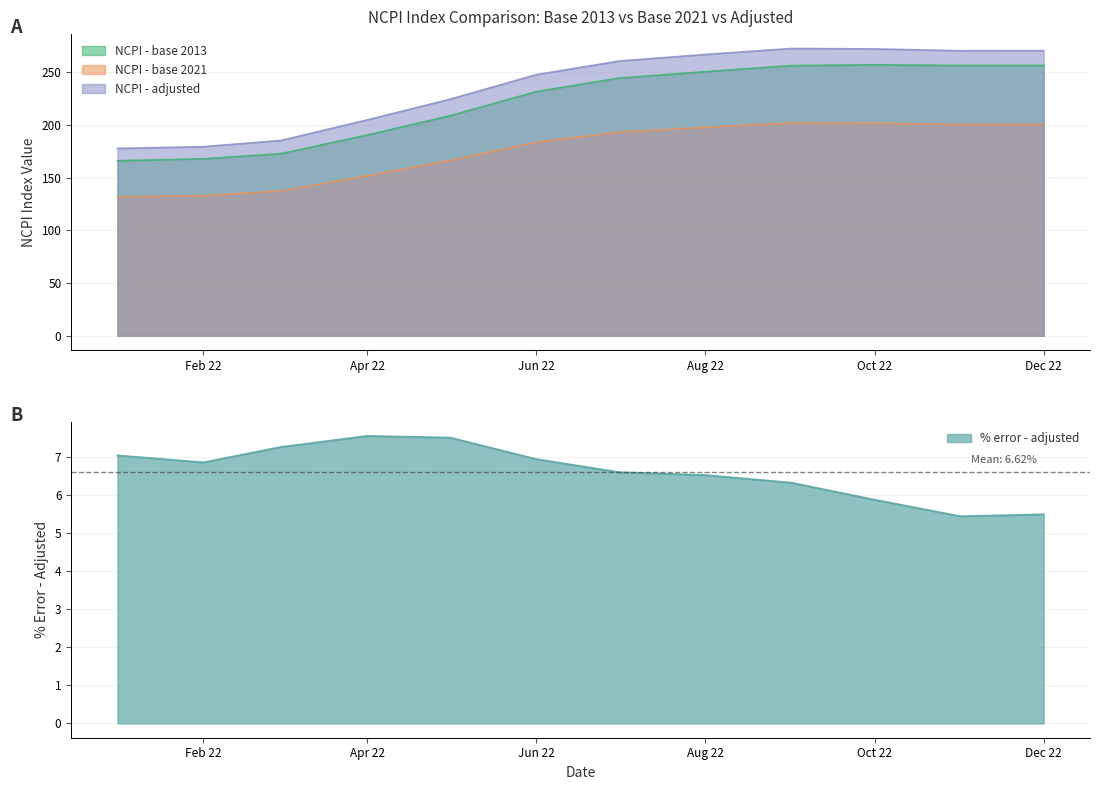

Reading left to right, extract all data points from this chart.

NCPI - base 2013: 166.0	167.8	172.7	190.3	208.7	231.5	244.4	250.4	256.2	256.9	256.3	256.3
NCPI - base 2021: 131.7	132.9	137.3	151.7	166.3	183.5	193.1	197.7	201.9	201.6	200.3	200.4
NCPI - adjusted: 177.7	179.3	185.2	204.7	224.4	247.6	260.5	266.7	272.4	272.0	270.2	270.4
% error - adjusted: 7.0	6.9	7.3	7.6	7.5	6.9	6.6	6.5	6.3	5.9	5.4	5.5